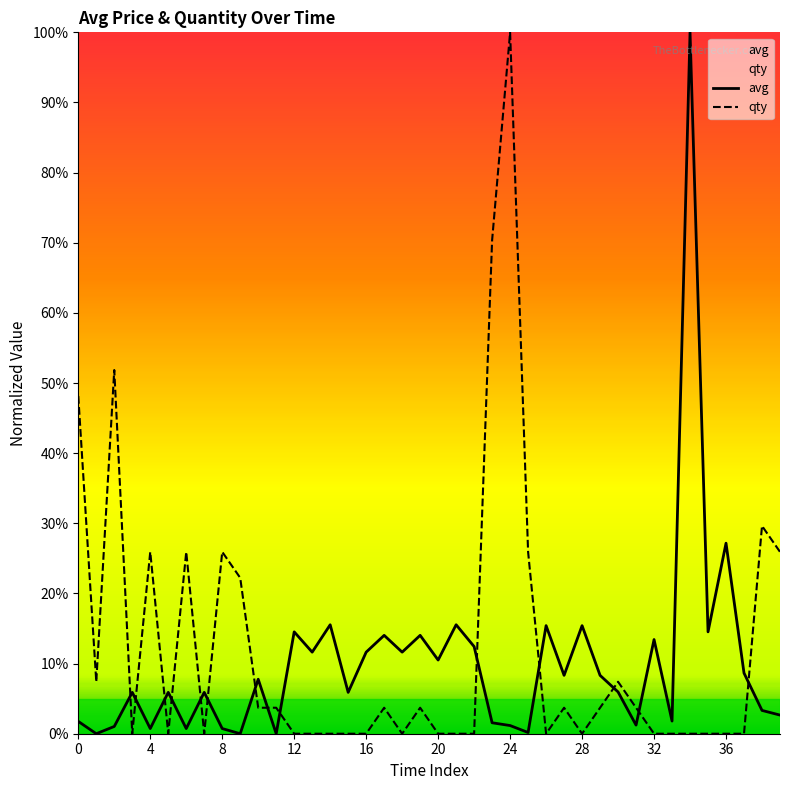

Is the value of avg at 38 greater than the value of qty at 38?

No